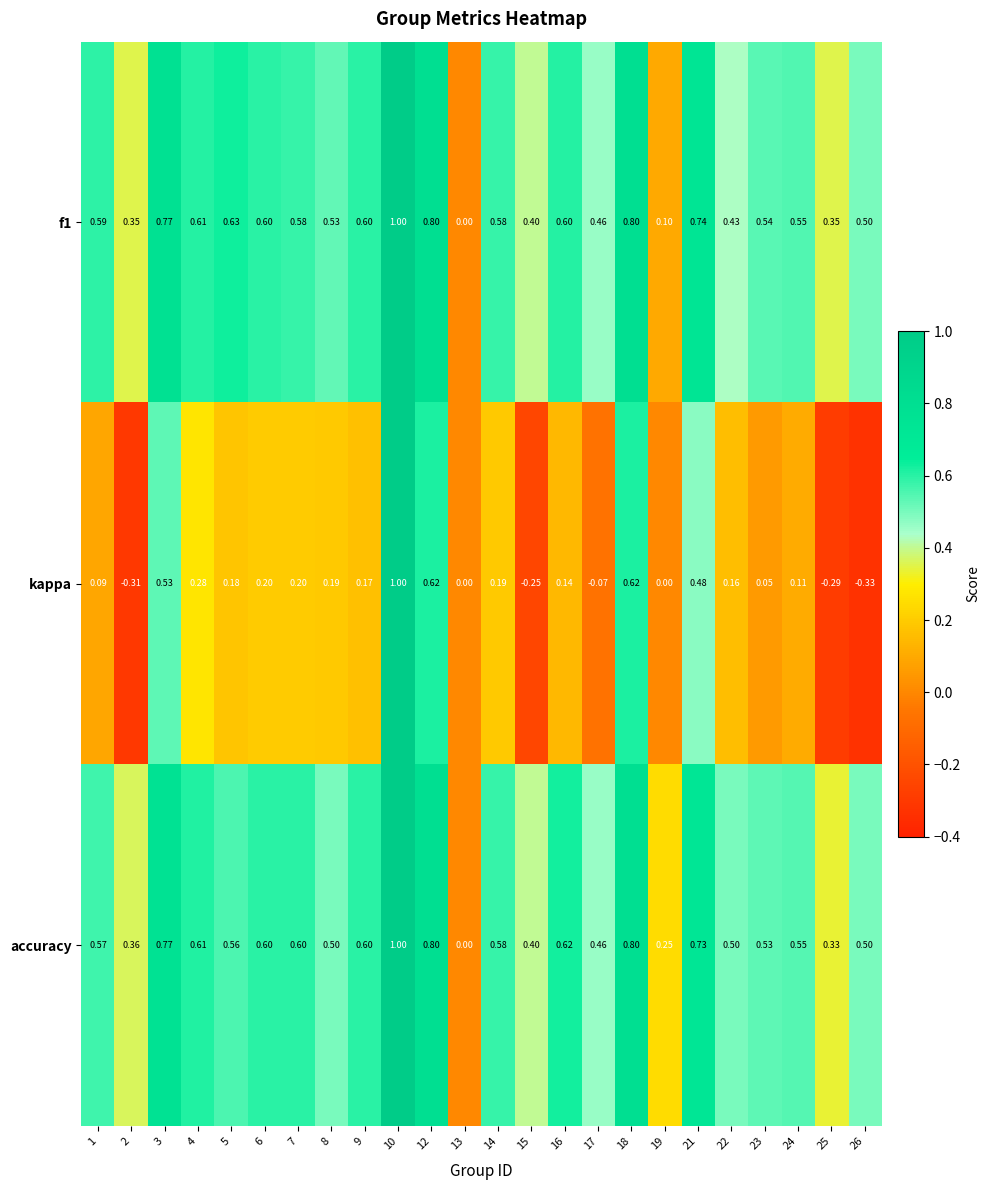

Which series has the widest spread of values?

kappa